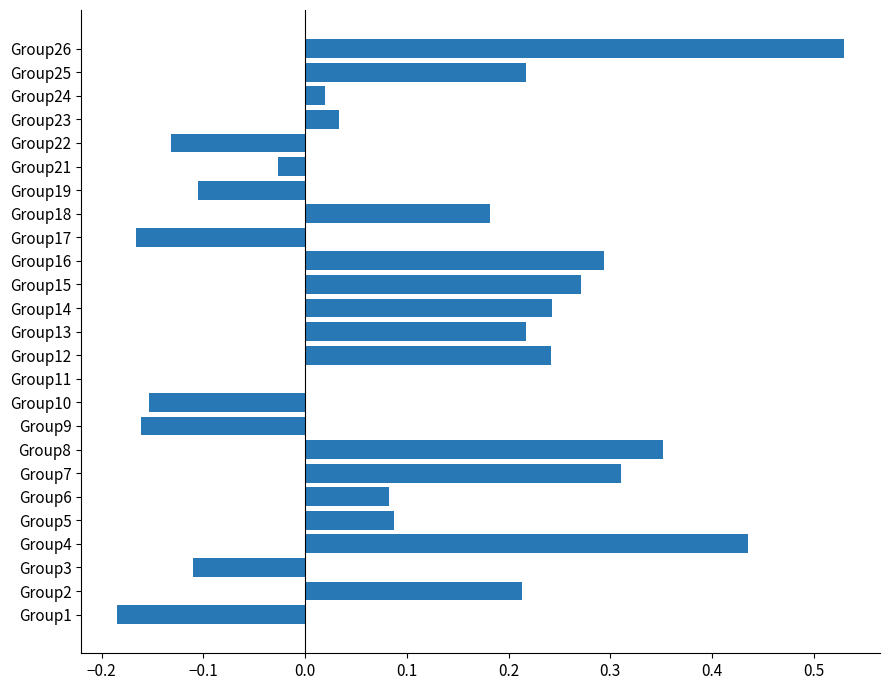

What is the sum of all values?

2.7